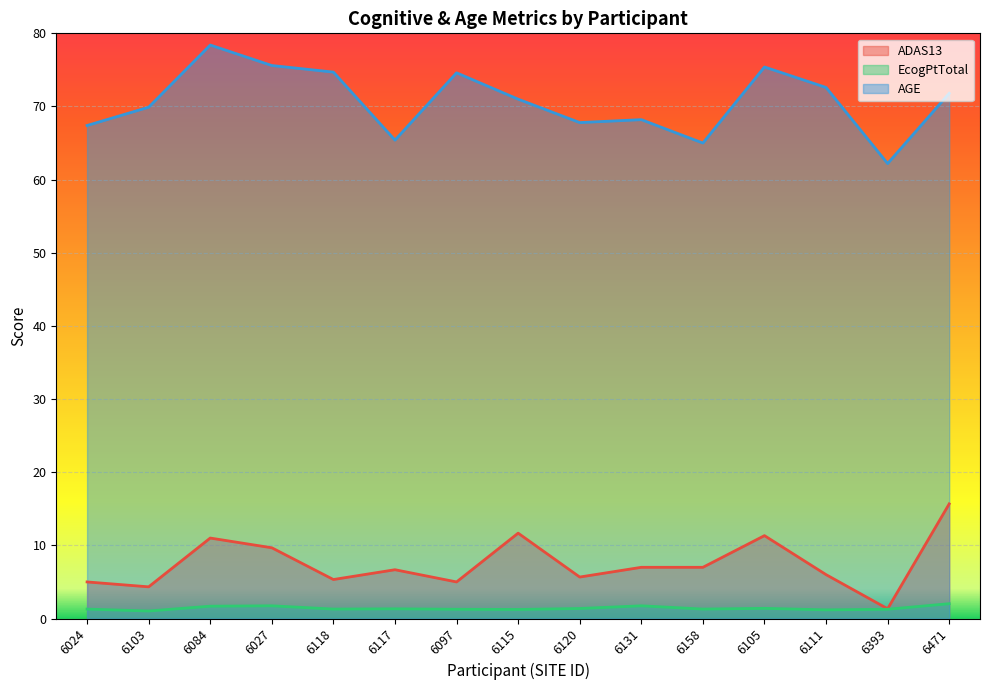

How many lines are shown in the chart?

3